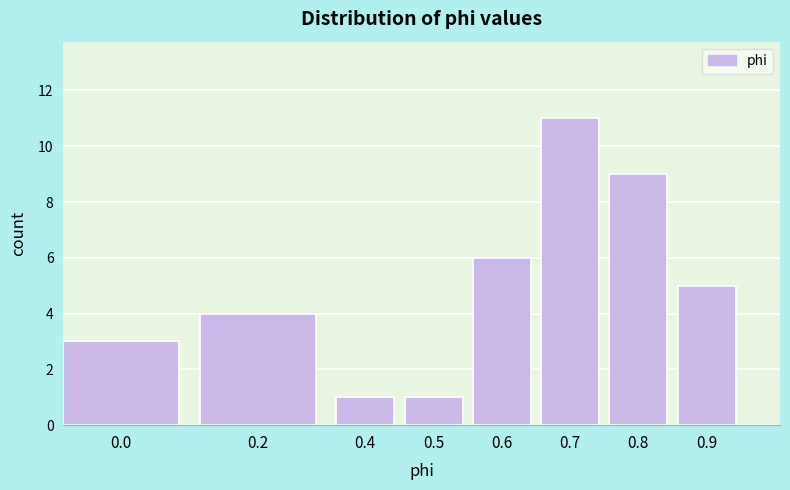

Reading left to right, extract all data points from this chart.

0.0=3	0.2=4	0.4=1	0.5=1	0.6=6	0.7=11	0.8=9	0.9=5